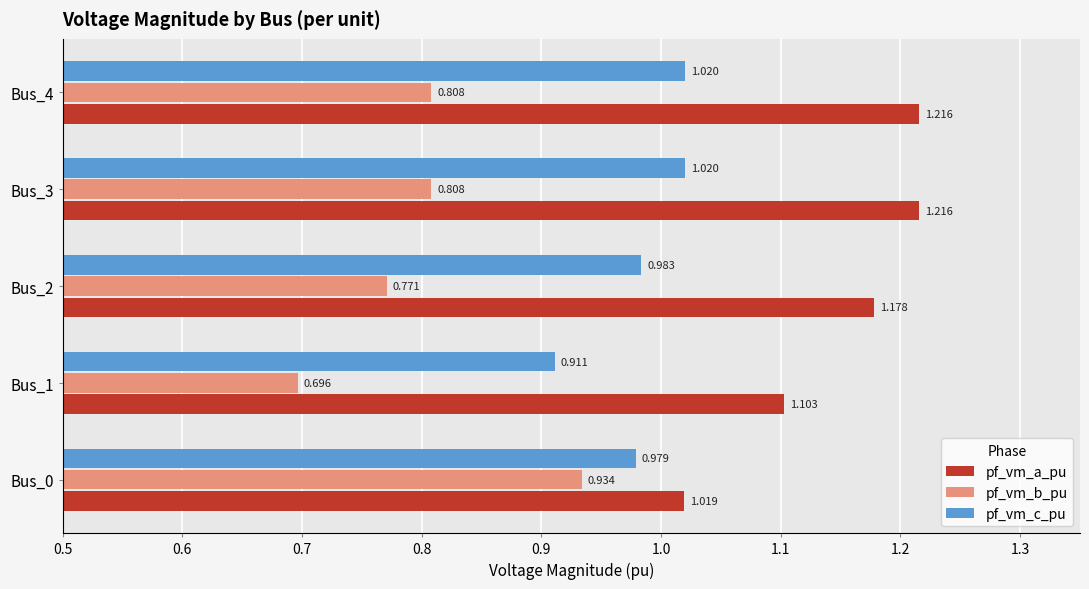

Which series has the largest total across all categories?

pf_vm_a_pu